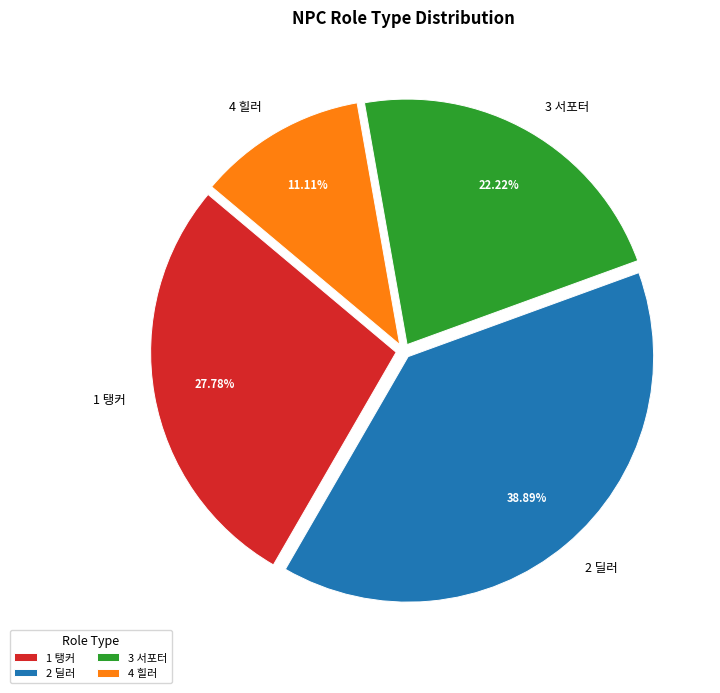

How many slices are in this pie chart?

4